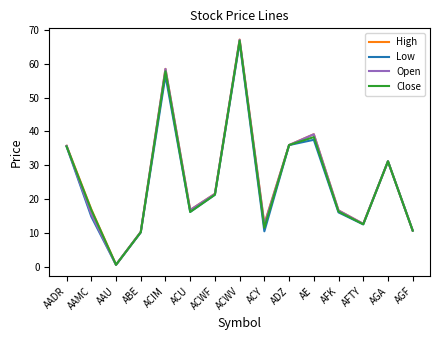

What value does the Low series have at AAMC?

14.9